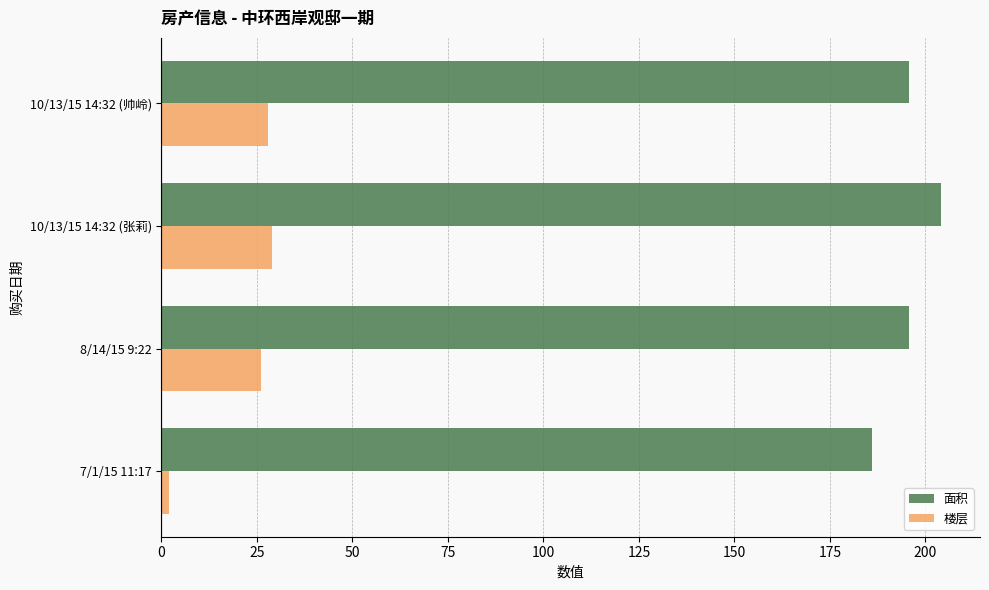

List the series in order of their overall mean, lowest first.

楼层, 面积